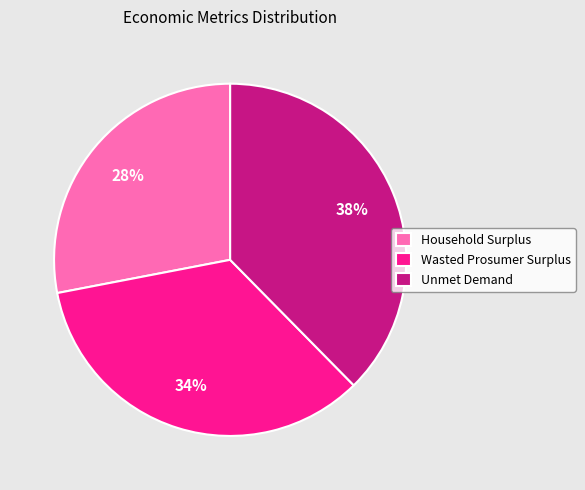

Approximately how many times larger is the value at Wasted Prosumer Surplus compared to Unmet Demand?

0.9